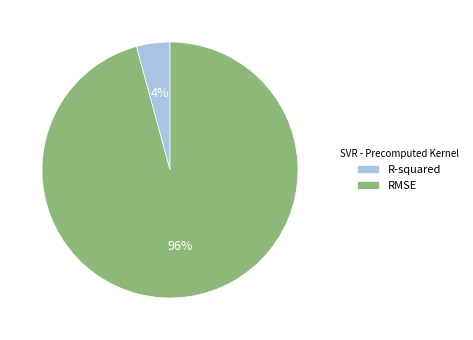

Which has a higher value, R-squared or RMSE?

RMSE